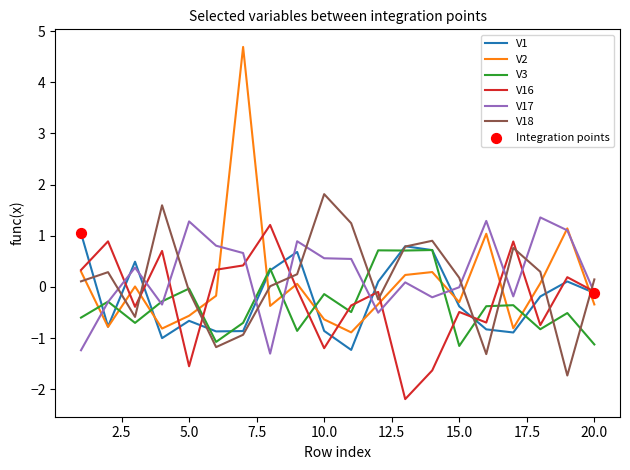

Which series has the largest total across all categories?

V17